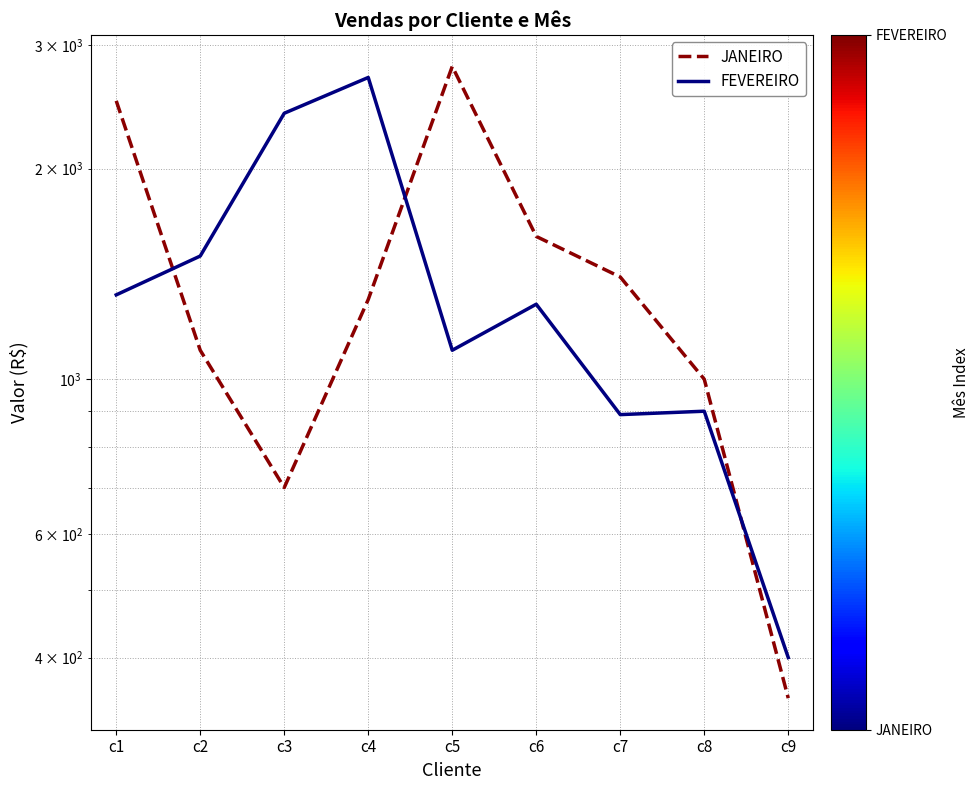

Is the value of FEVEREIRO at c7 greater than the value of JANEIRO at c9?

Yes